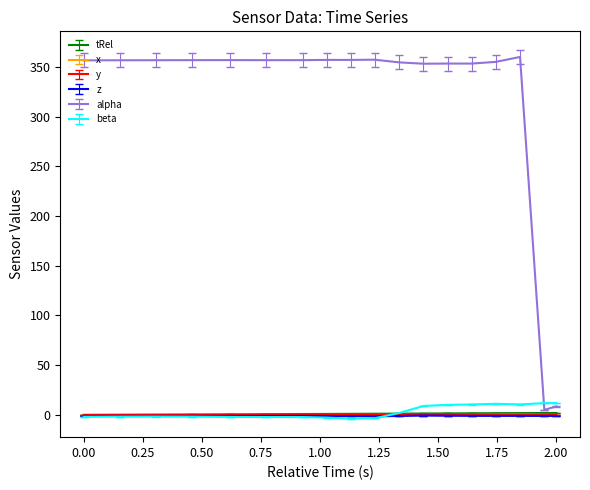

How many lines are shown in the chart?

6